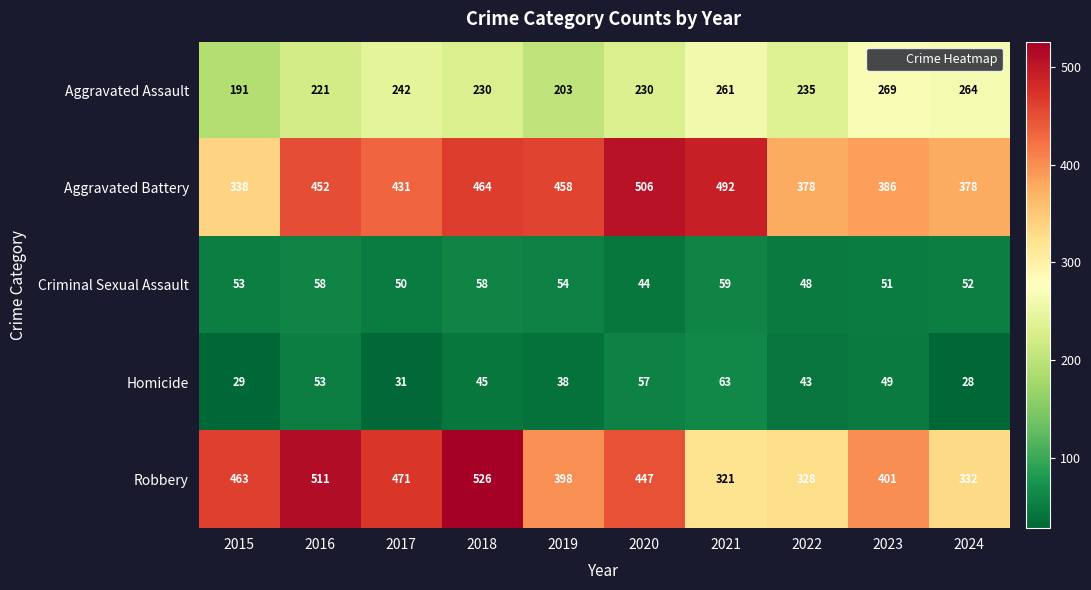

At how many categories does at least one series exceed 152?

10